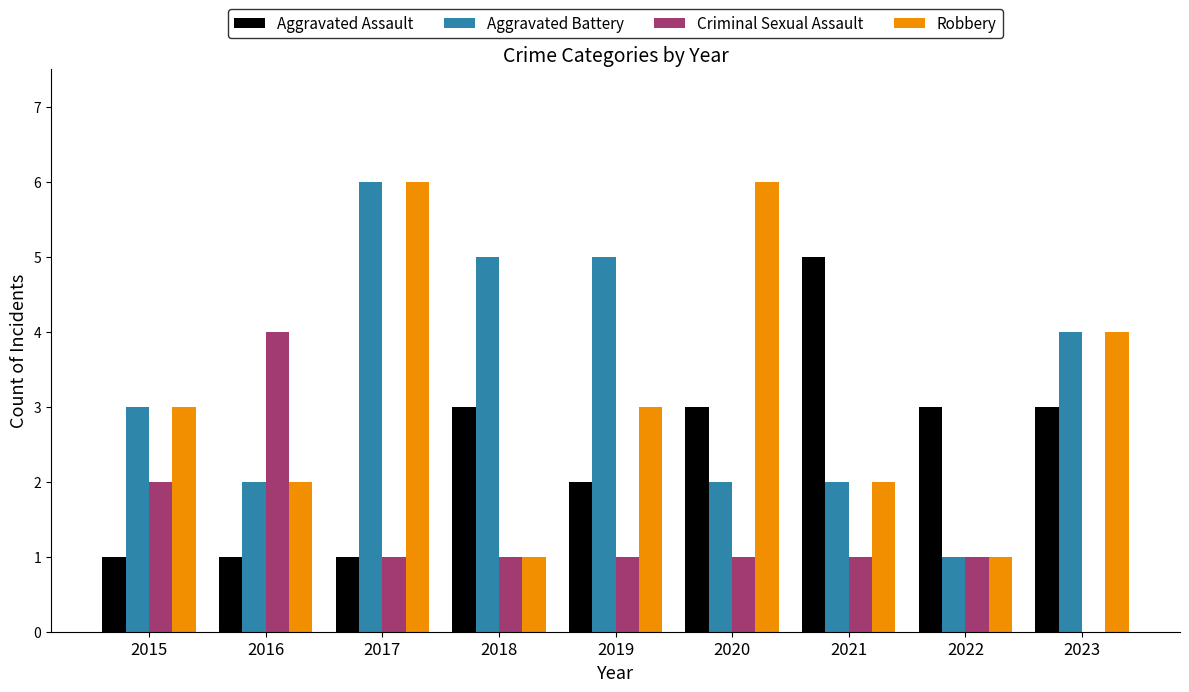

Which series has the largest total across all categories?

Aggravated Battery